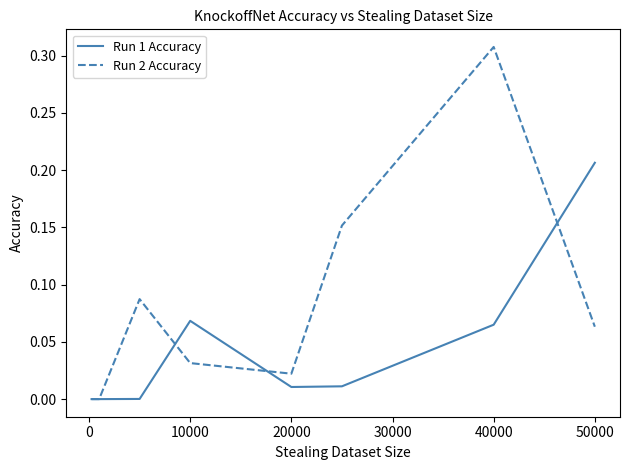

List the series in order of their peak value, highest first.

Run 2 Accuracy, Run 1 Accuracy